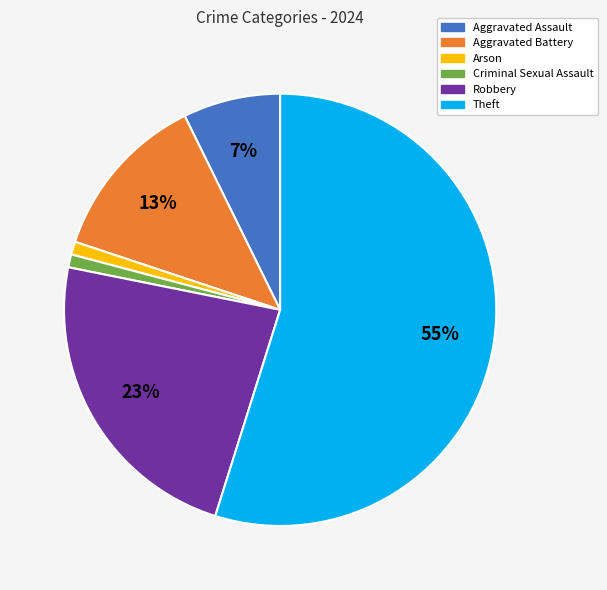

How many segments does this pie chart have?

6